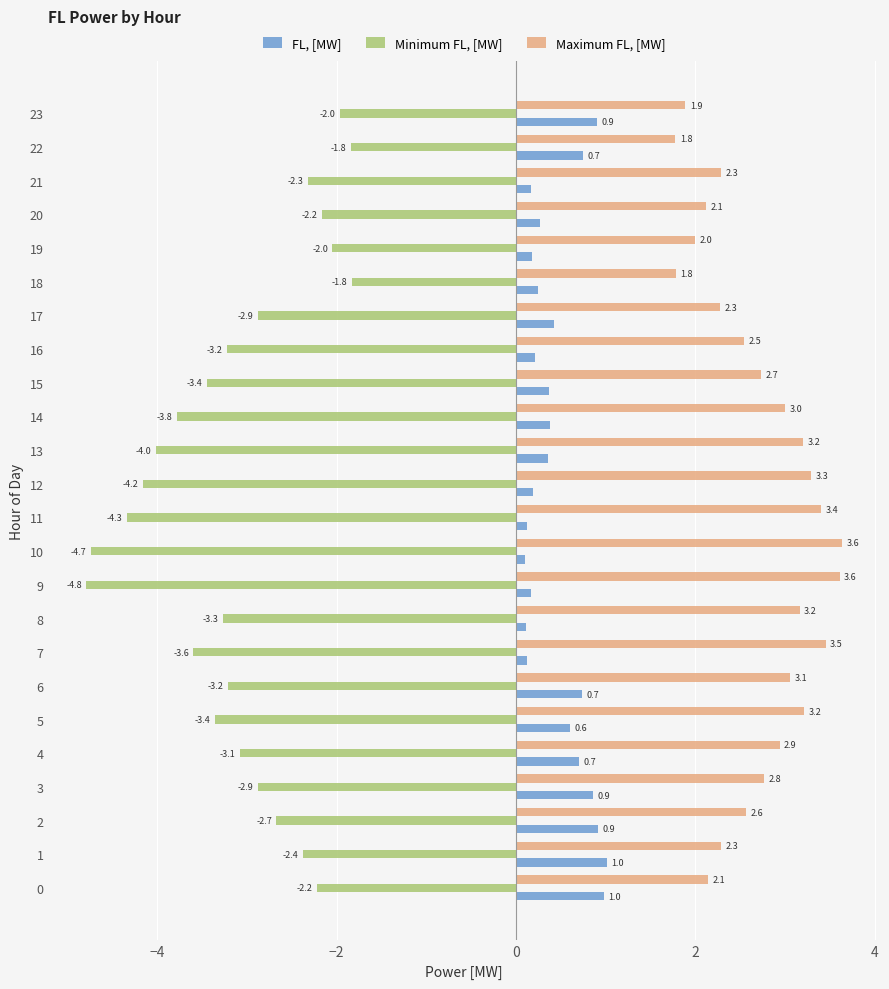

What is the spread (max minus min) of values at 18?

3.6